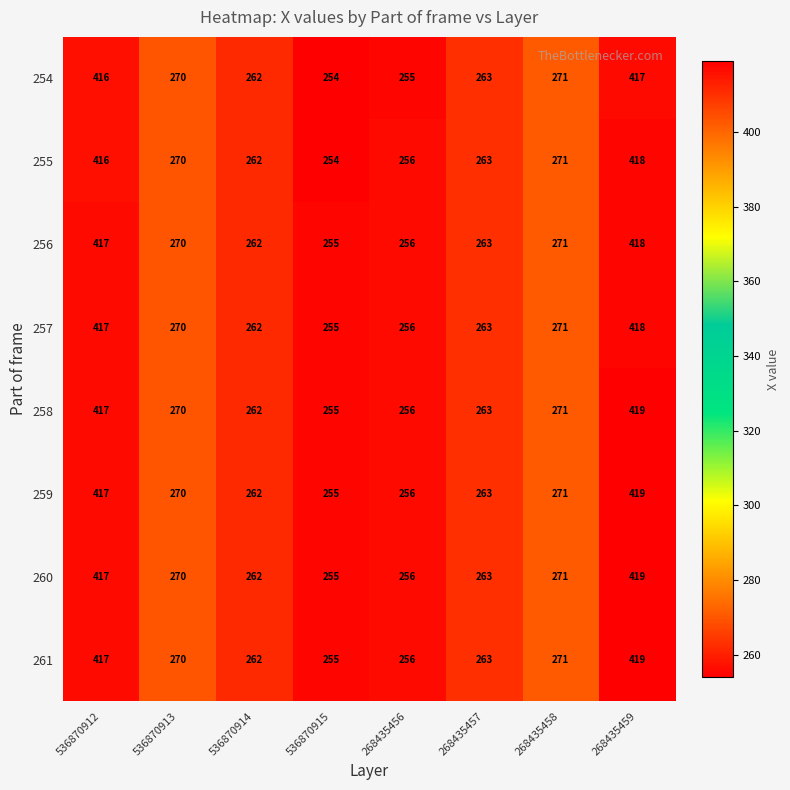

Is the value of 261 at 536870915 greater than the value of 259 at 268435458?

No